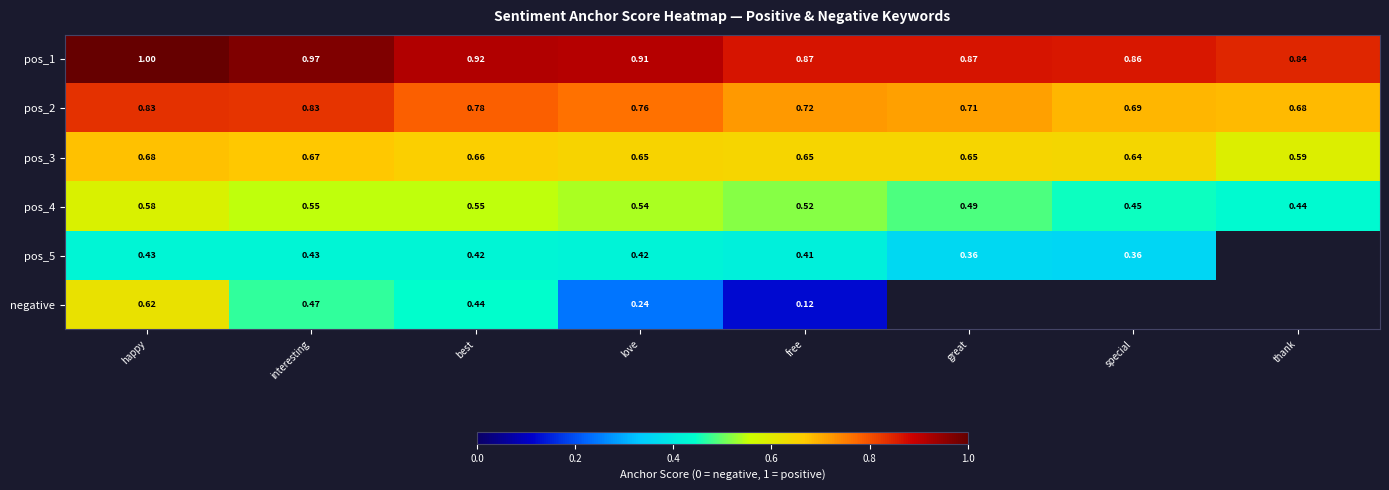

Is the value of pos_2 at great greater than the value of pos_3 at interesting?

Yes